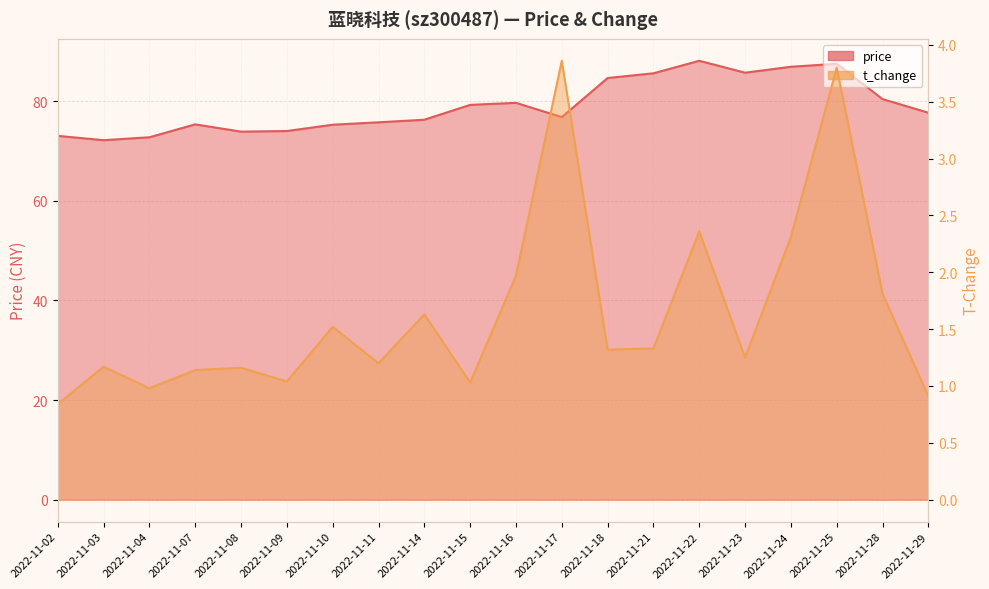

At which category is the sum across all series the highest?

2022-11-25